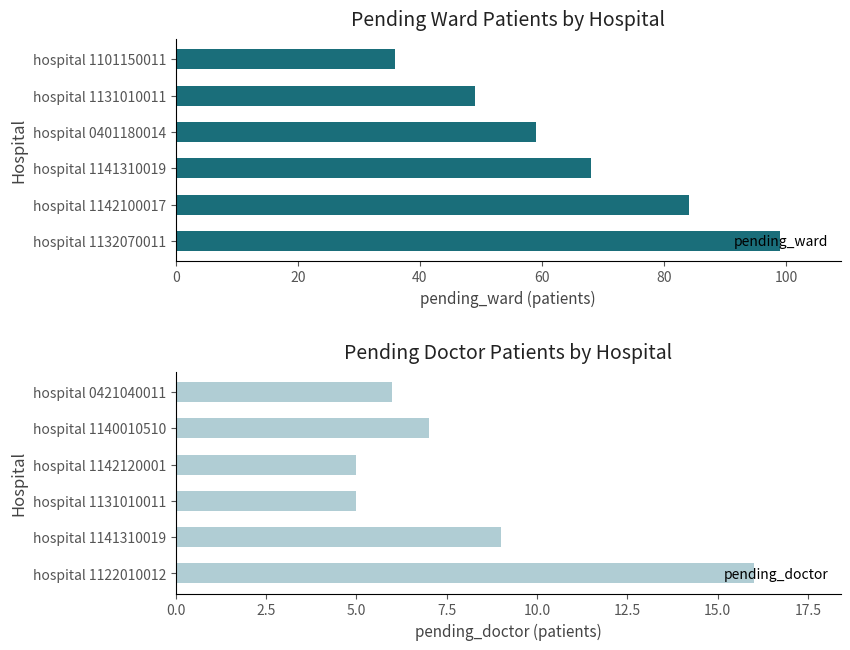

Rank the series at 40 from lowest to highest value.

pending_doctor, pending_ward